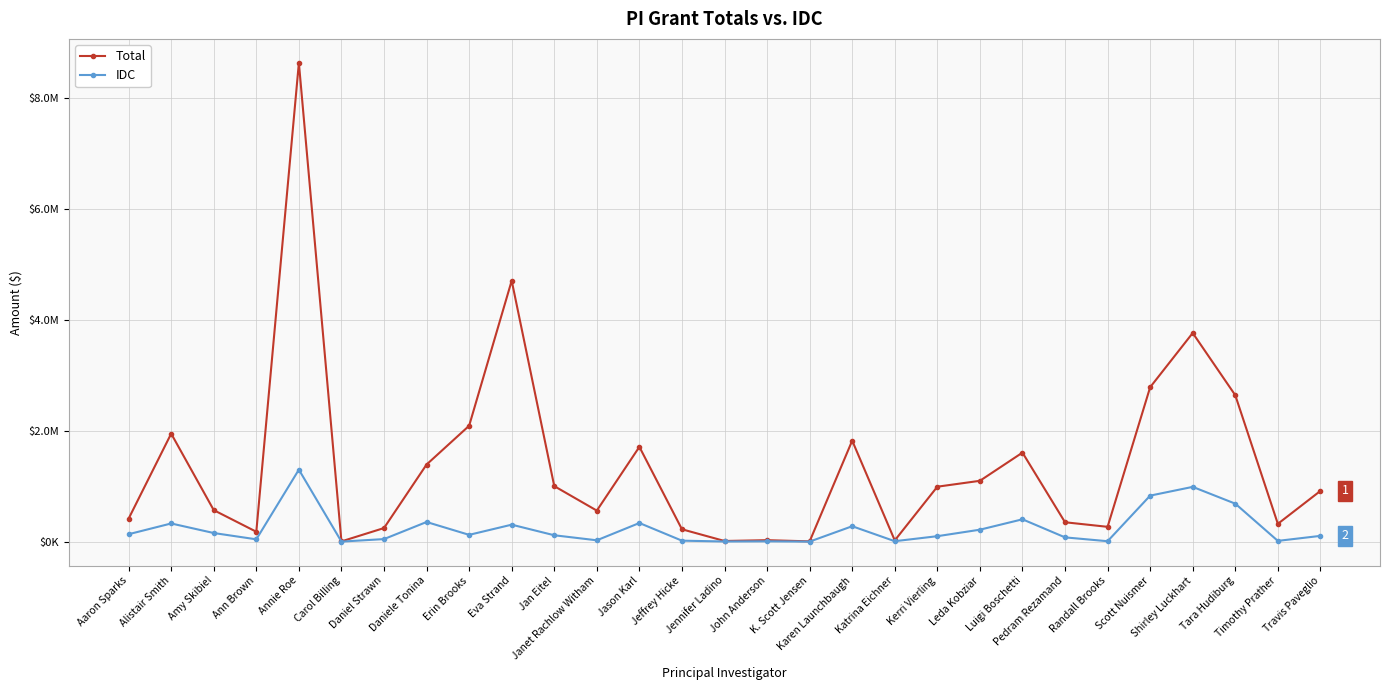

True or false: IDC has a value of 154666.5 at Amy Skibiel.

True